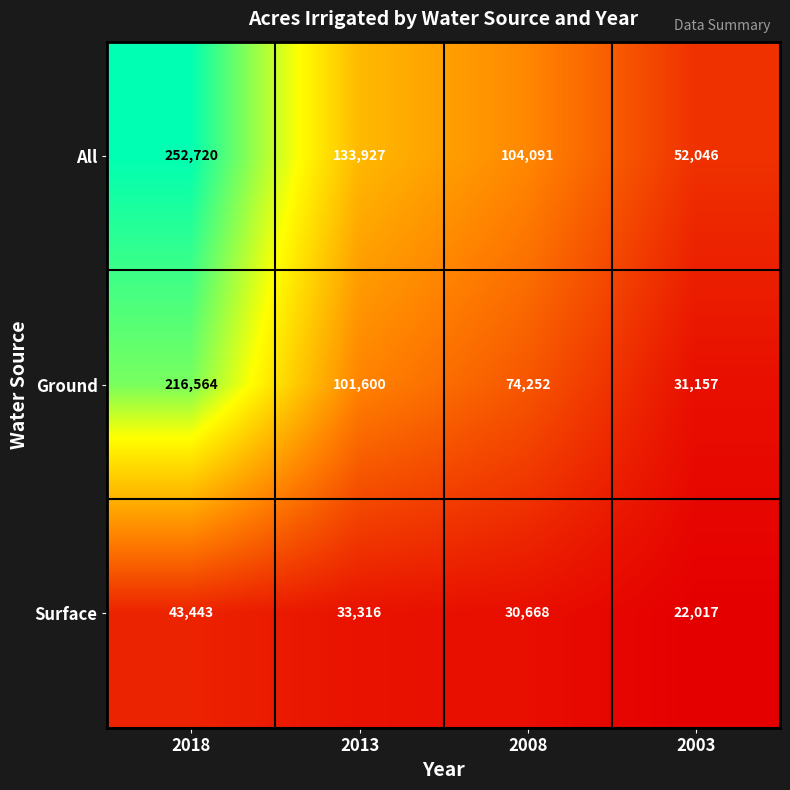

Which category has the lowest value across all series?

2003